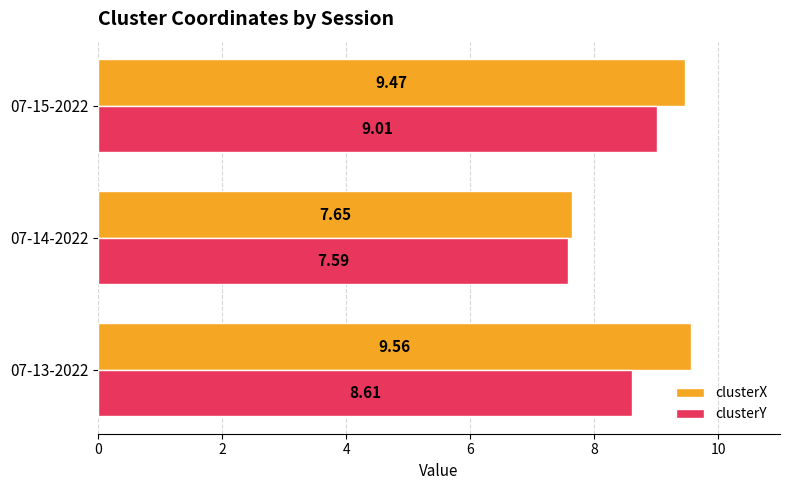

How many series are shown in this chart?

2